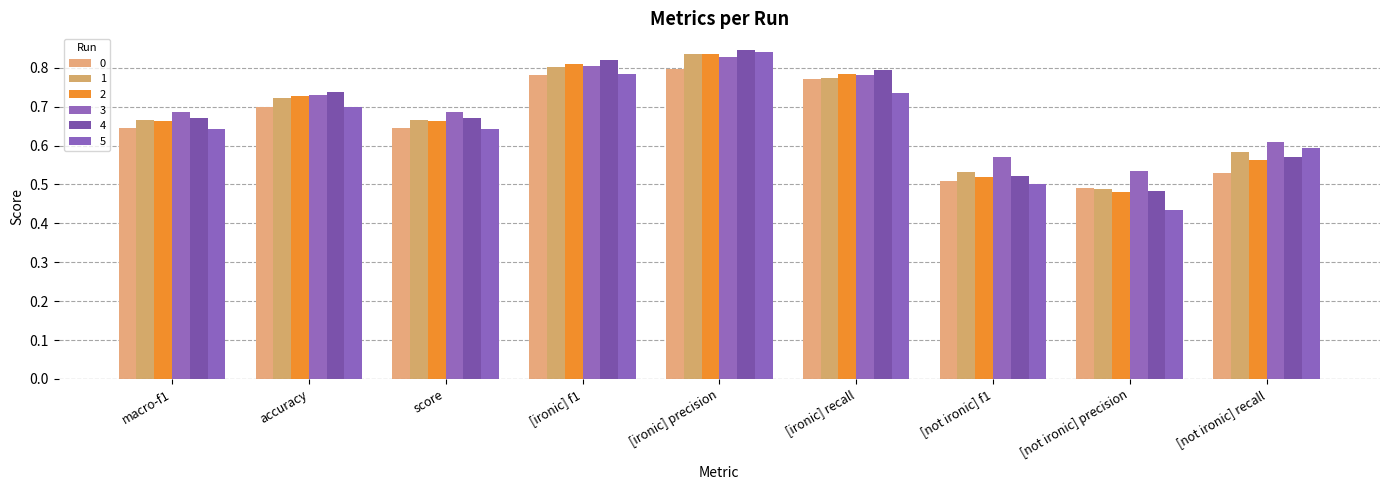

What is the difference between the highest and lowest values at [not ironic] precision?

0.1